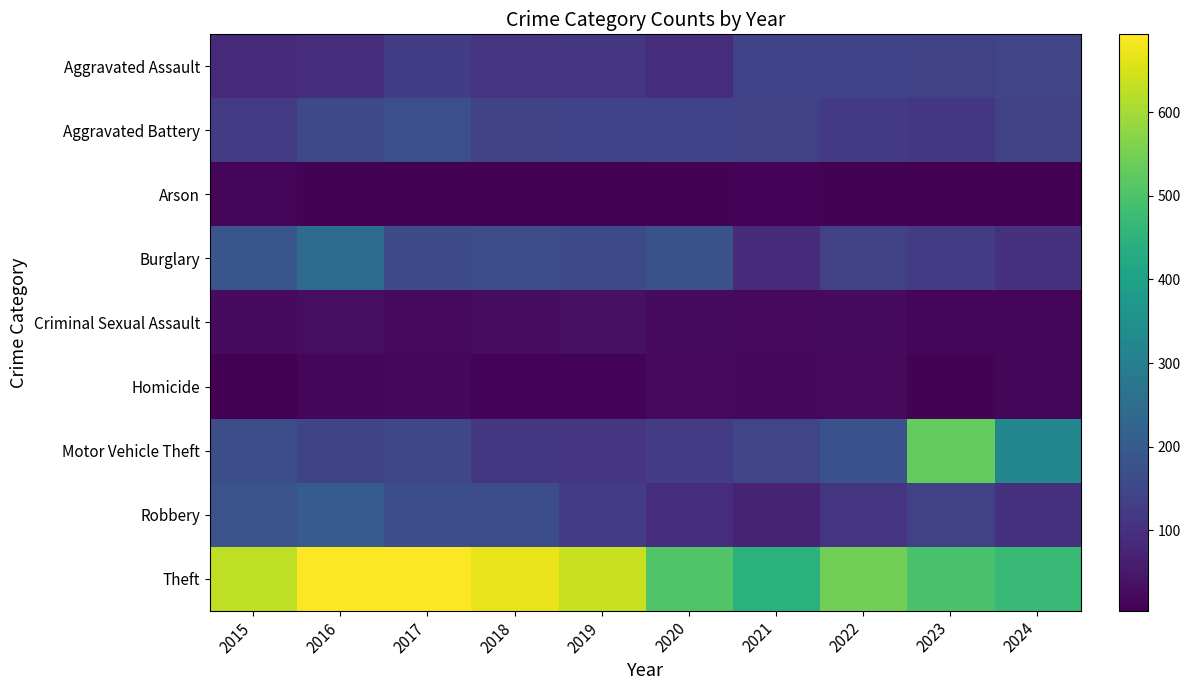

What is the difference between the highest and lowest values at 2024?

464